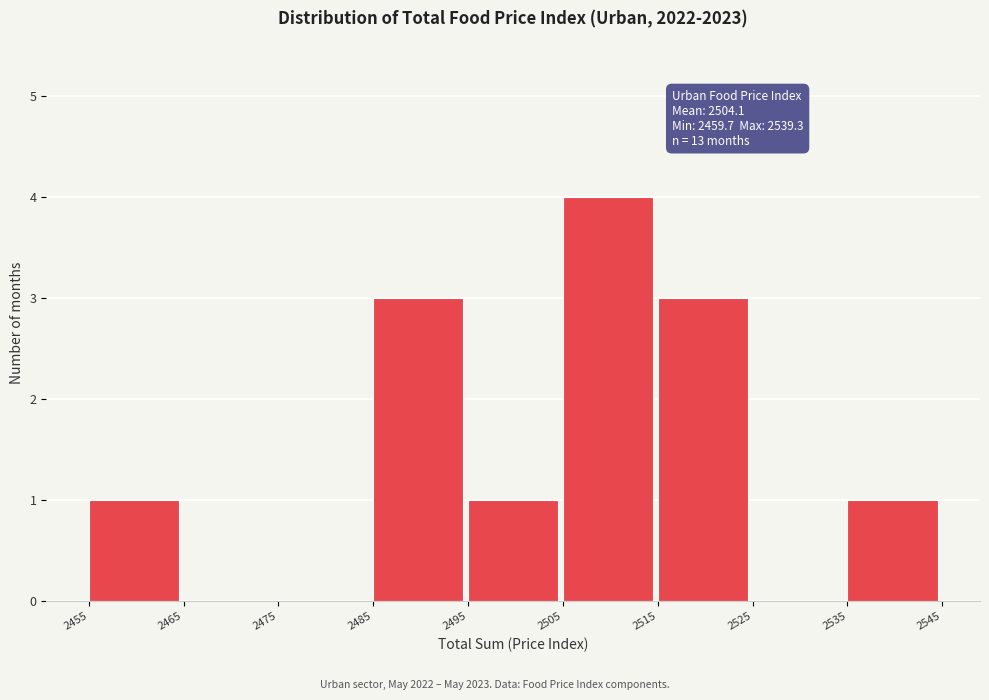

Over which range of the x-axis is the bar tallest?

2505 to 2515